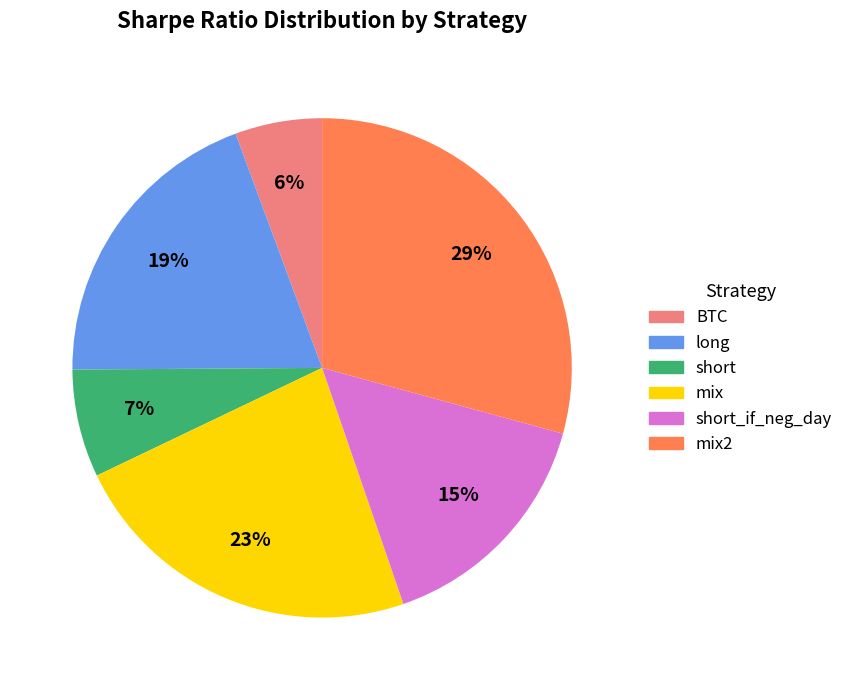

Does any single category account for the majority?

No